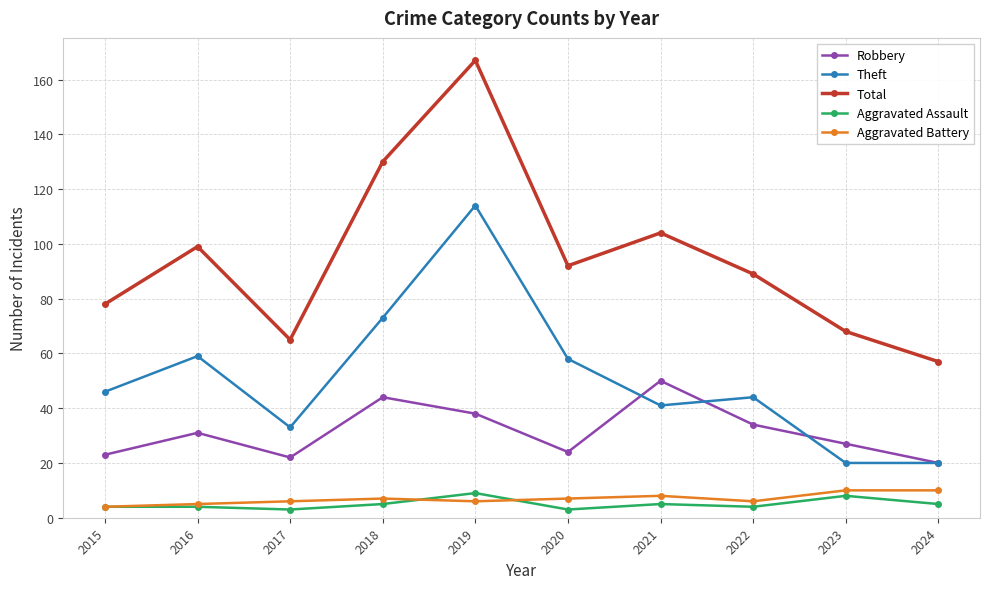

Rank the series at 2020 from highest to lowest value.

Total, Theft, Robbery, Aggravated Battery, Aggravated Assault